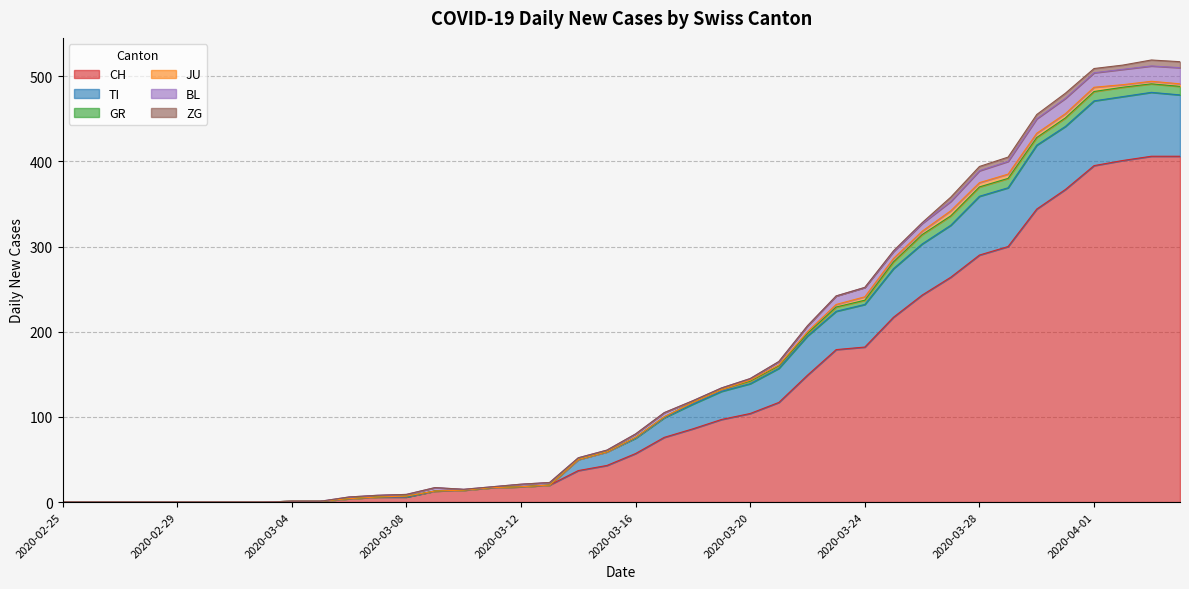

What are all the series names shown in the legend?

CH, TI, GR, JU, BL, ZG